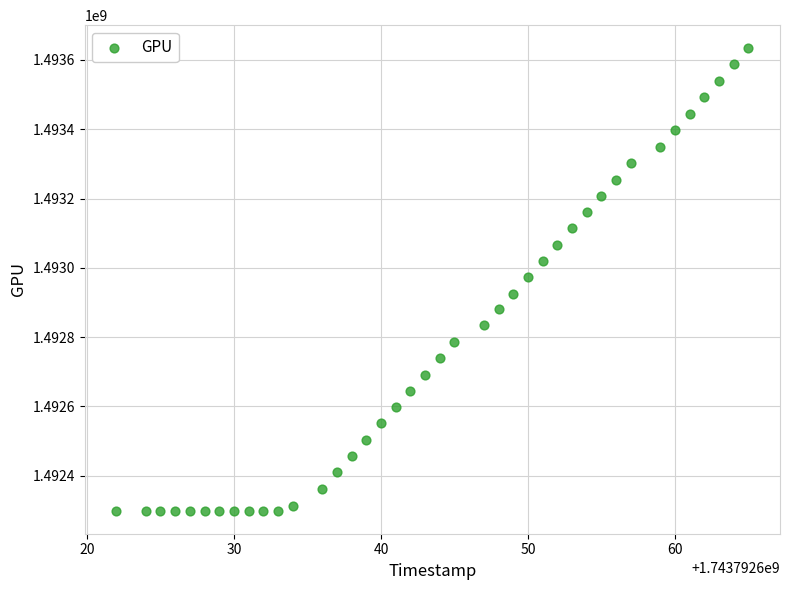

What is the range of Y values (max minus min)?

1334155